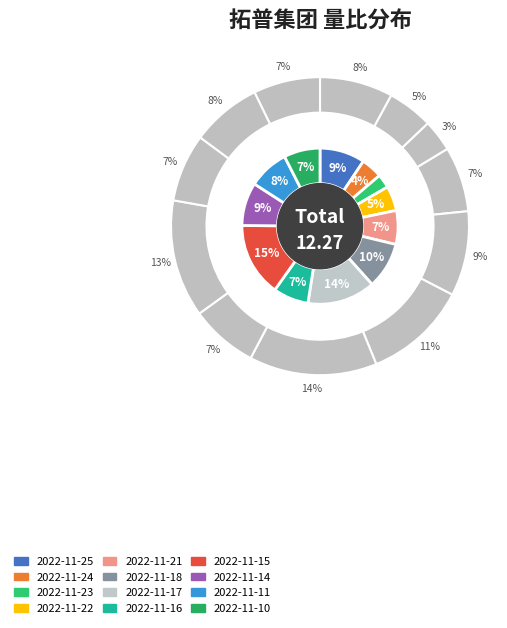

To the nearest percent, what is the average slice percentage?

8%